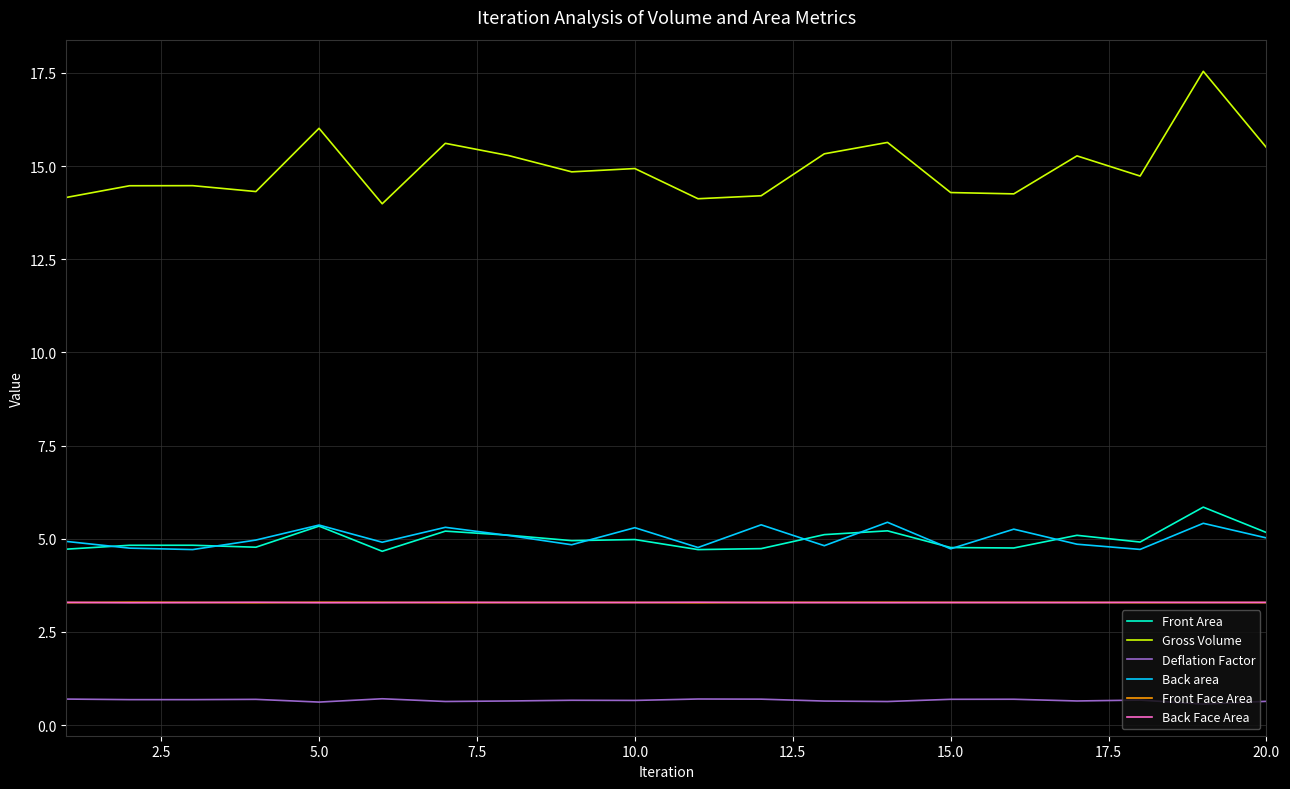

What is the greatest value displayed?

17.5